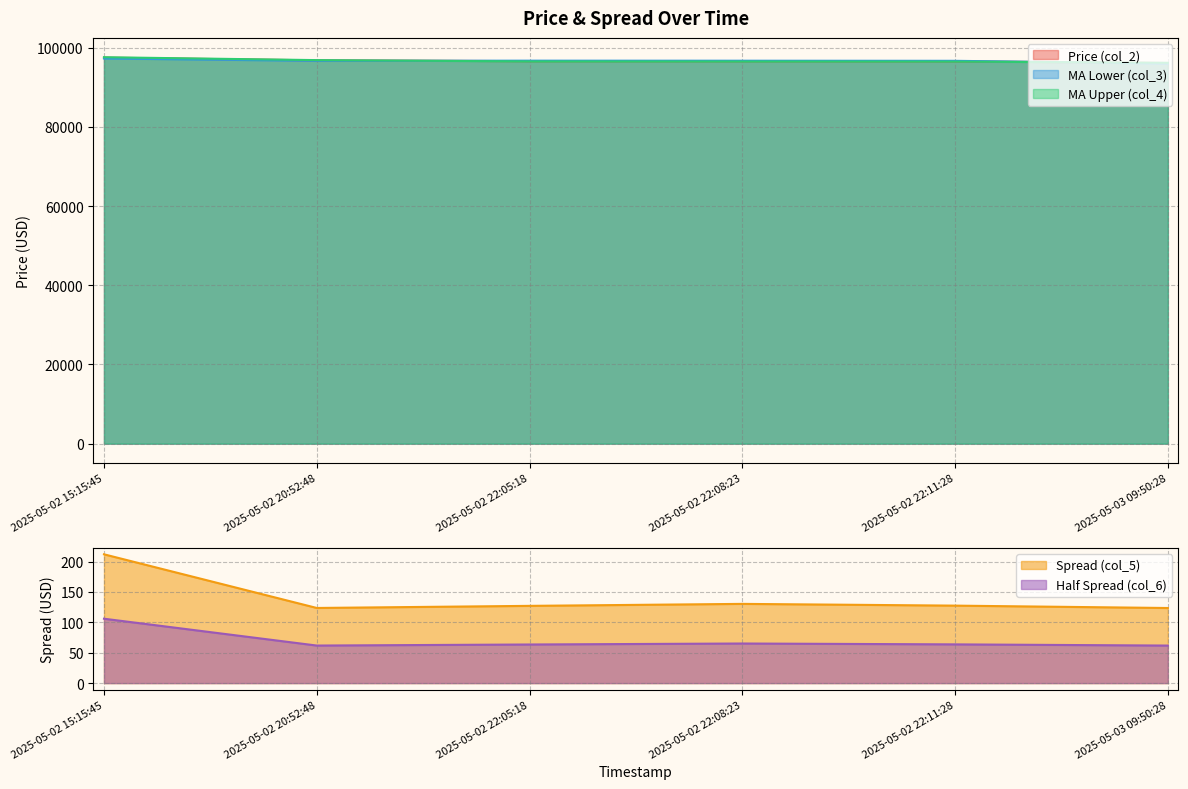

Which series changed the most between 2025-05-02 22:05:18 and 2025-05-02 22:11:28?

col_4